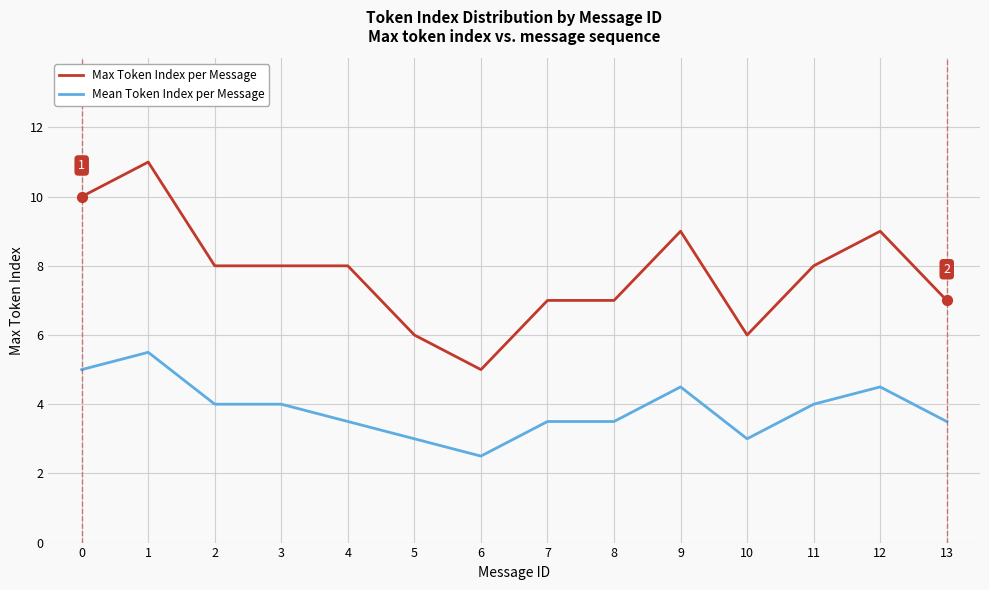

Is the value of Mean Token Index per Message at 1 greater than the value of Max Token Index per Message at 2?

No